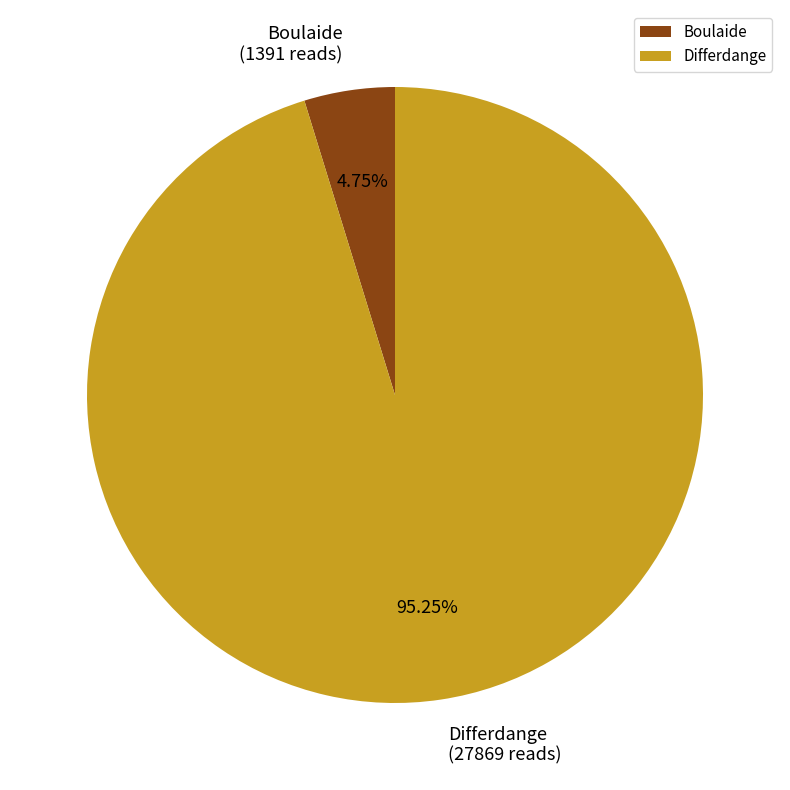

Which category accounts for the majority?

Differdange